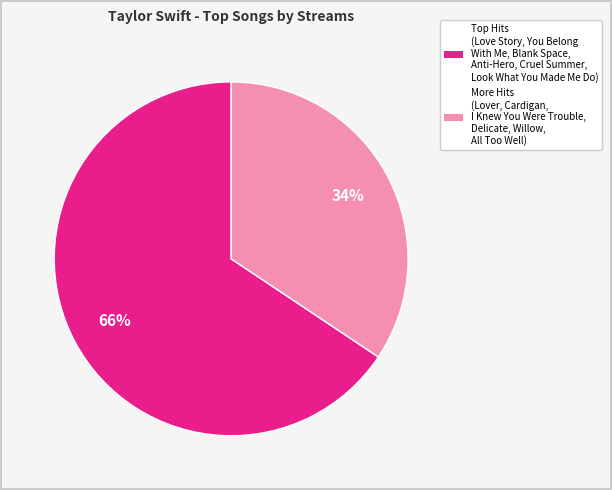

Is there any slice that represents more than half of the pie?

Yes